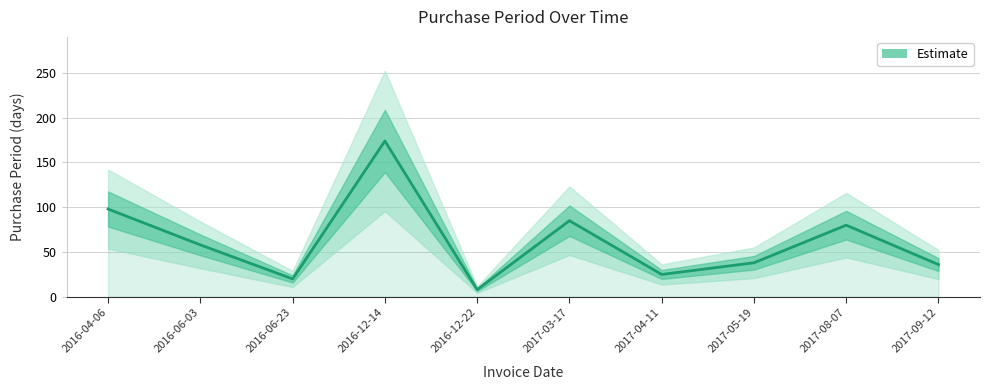

What is the smallest value displayed?

8